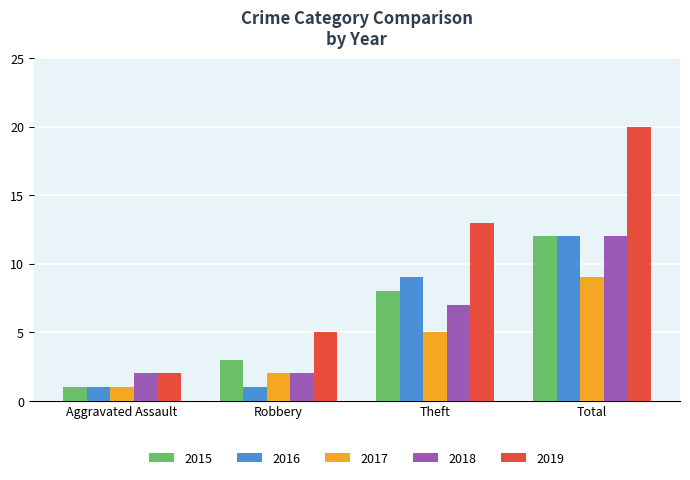

At which label is 2016 closest to 6?

Theft